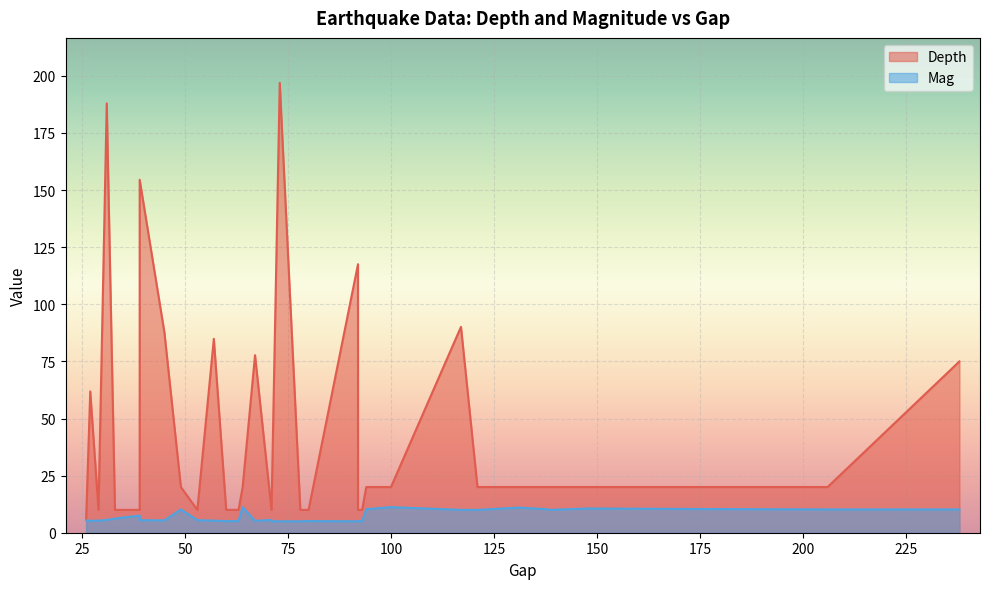

What are all the series names shown in the legend?

Depth, Mag